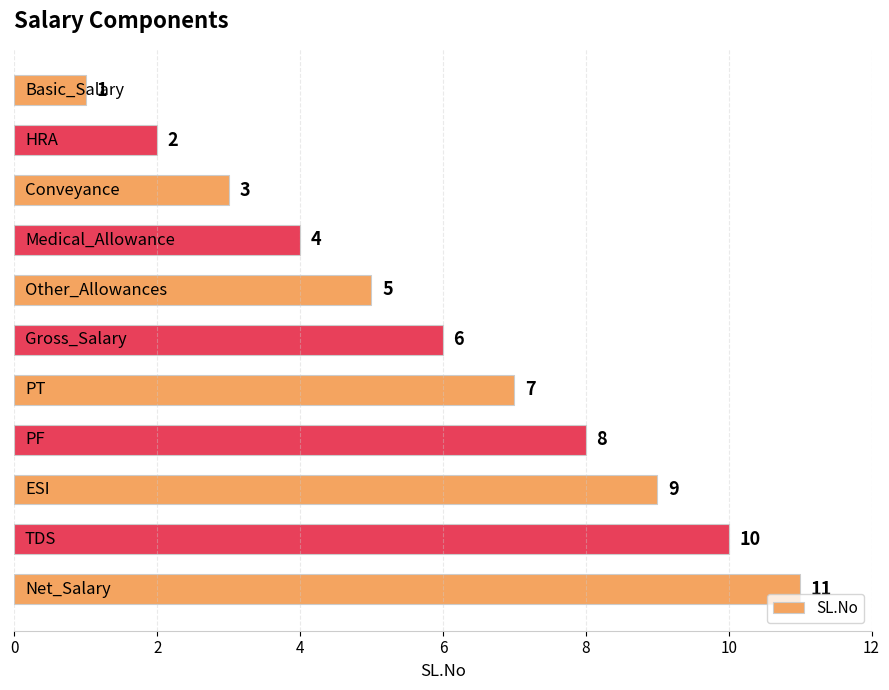

What is the average value?

6